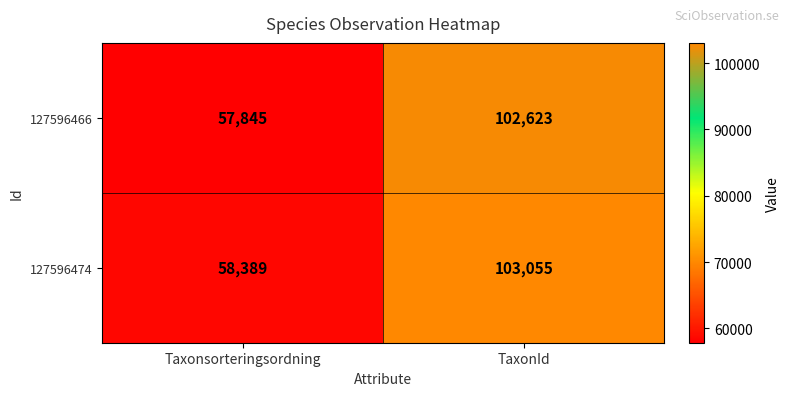

Between Taxonsorteringsordning and TaxonId, which series saw the biggest shift?

127596466